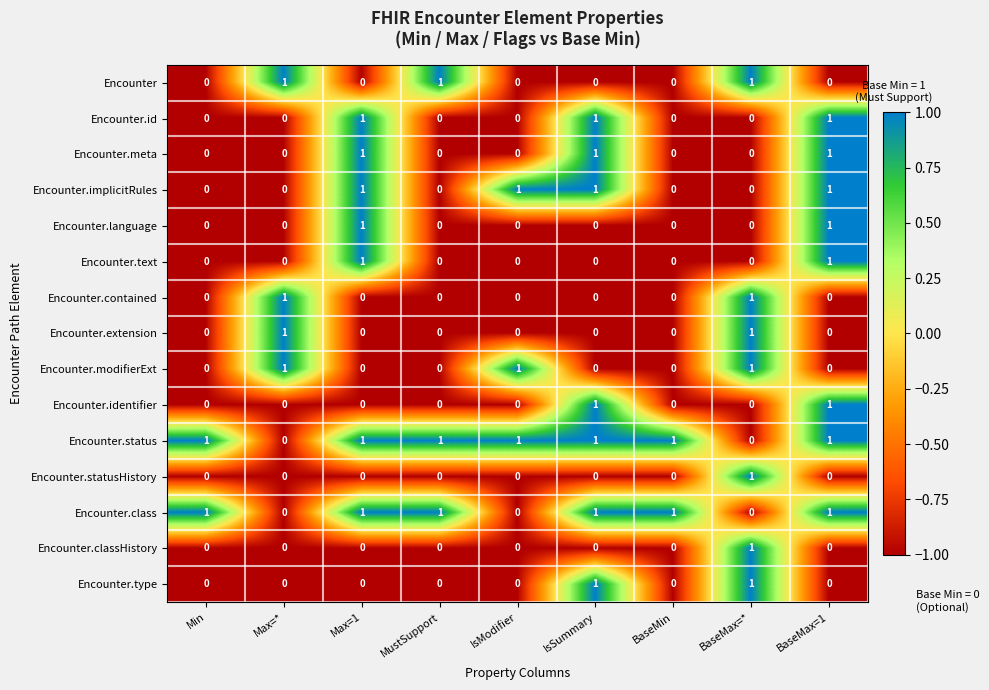

How many Encounter.contained values are between 0 and 1?

9